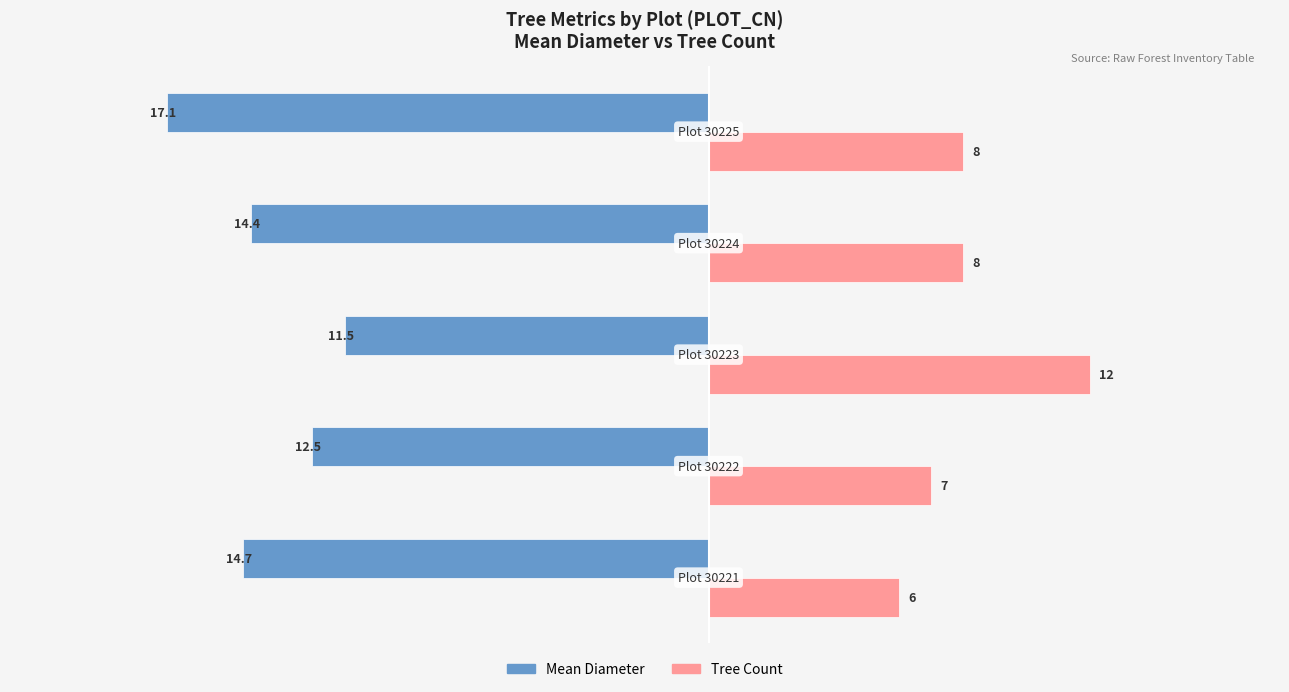

What is the difference between the second highest and minimum values in the Tree Count series?

2.0